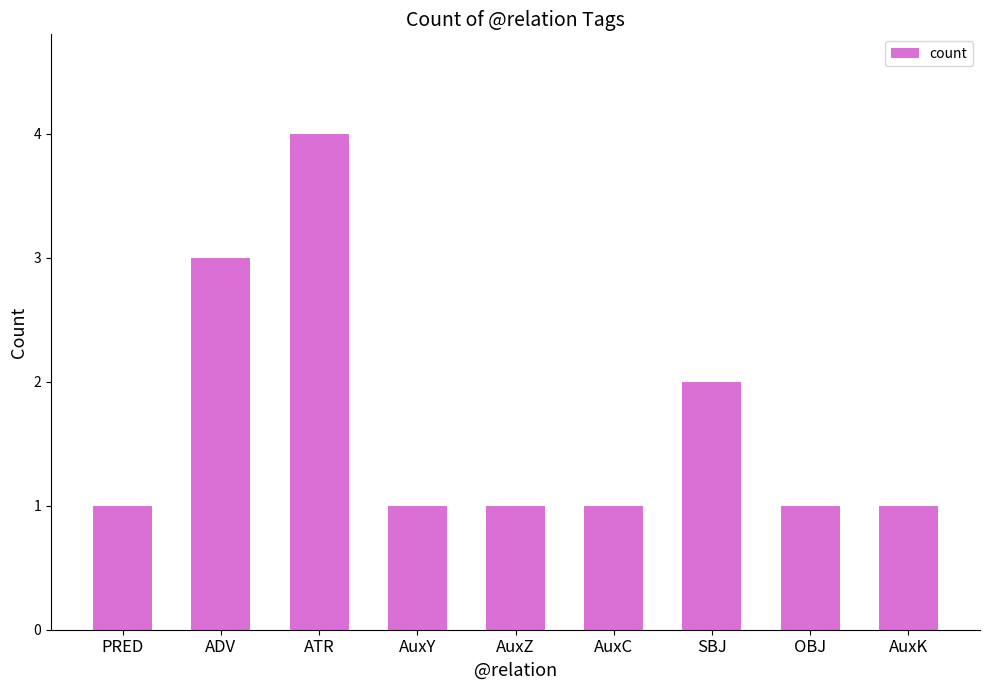

True or false: the data shows 1 at AuxZ.

True